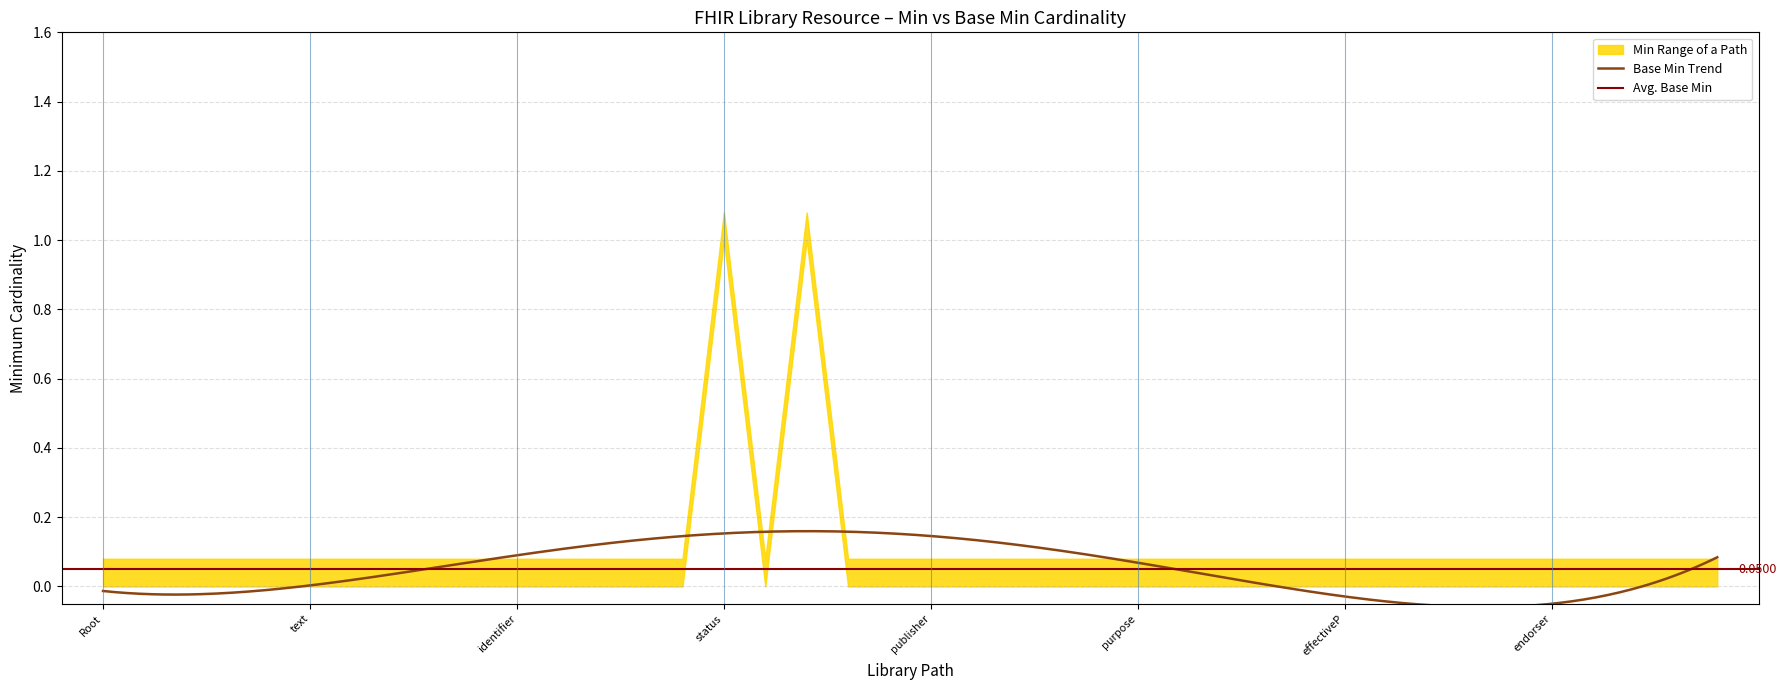

List the labels in order of Min value, largest first.

Library.status, Library.type, Library, Library.id, Library.meta, Library.implicitRules, Library.language, Library.text, Library.contained, Library.extension, Library.modifierExtension, Library.url, Library.identifier, Library.version, Library.name, Library.title, Library.subtitle, Library.experimental, Library.subject[x], Library.date, Library.publisher, Library.contact, Library.description, Library.useContext, Library.jurisdiction, Library.purpose, Library.usage, Library.copyright, Library.approvalDate, Library.lastReviewDate, Library.effectivePeriod, Library.topic, Library.author, Library.editor, Library.reviewer, Library.endorser, Library.relatedArtifact, Library.parameter, Library.dataRequirement, Library.content